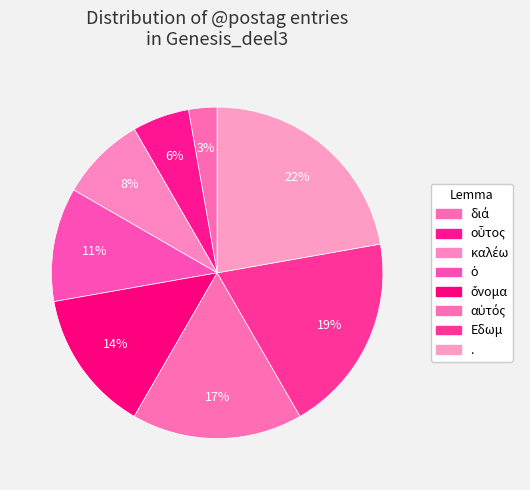

True or false: αὐτός accounts for 24% of the total.

False